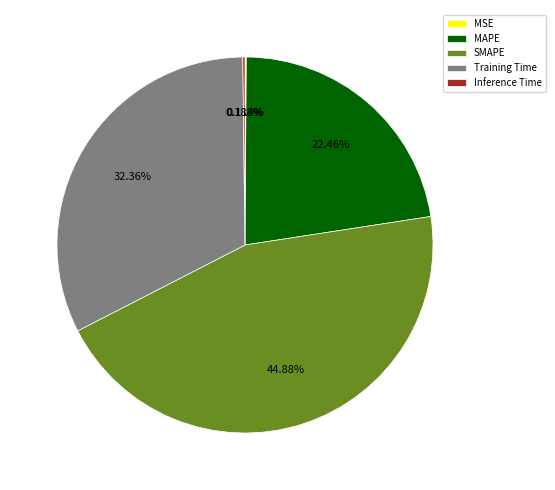

Is it true that SMAPE is 45% of the pie?

True